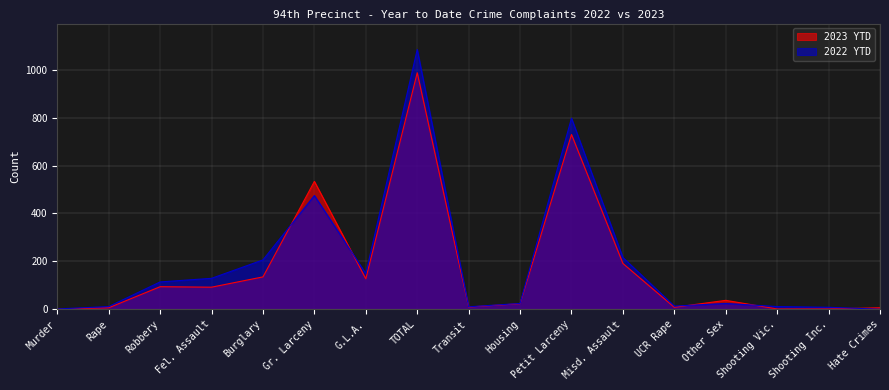

Which series has the largest range (max minus min)?

2022 YTD